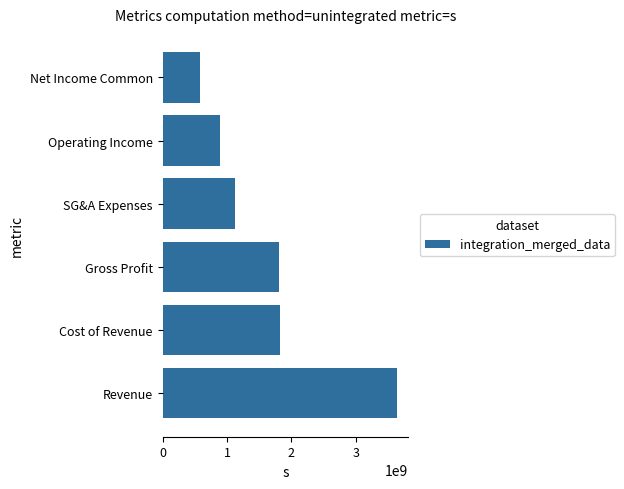

Does the chart contain any negative values?

No